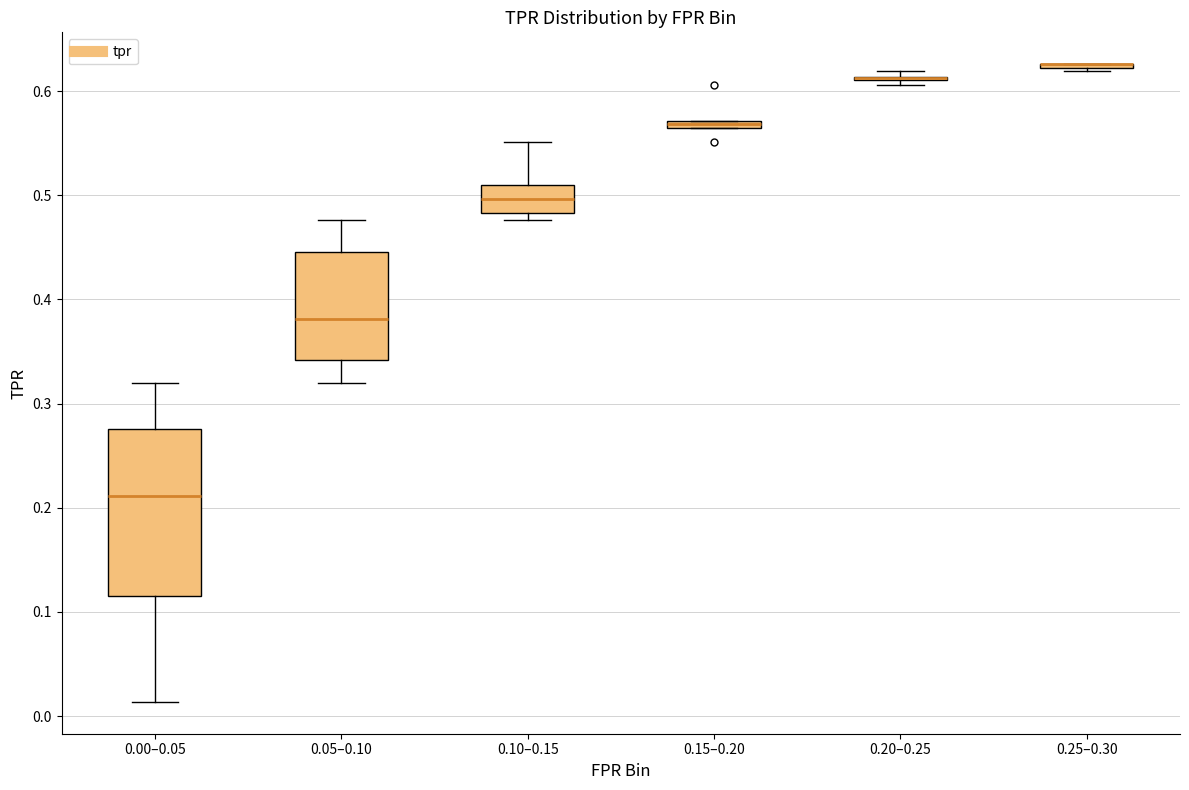

Comparing the boxes themselves (not the whiskers), which one is the tallest?

0.00–0.05